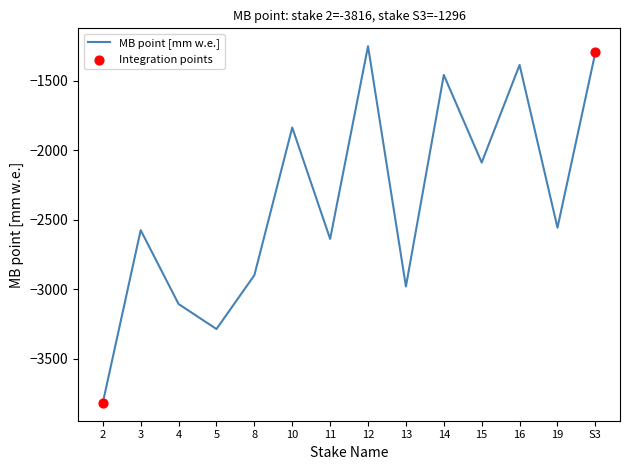

What is the change in value from 15 to 16?

+702